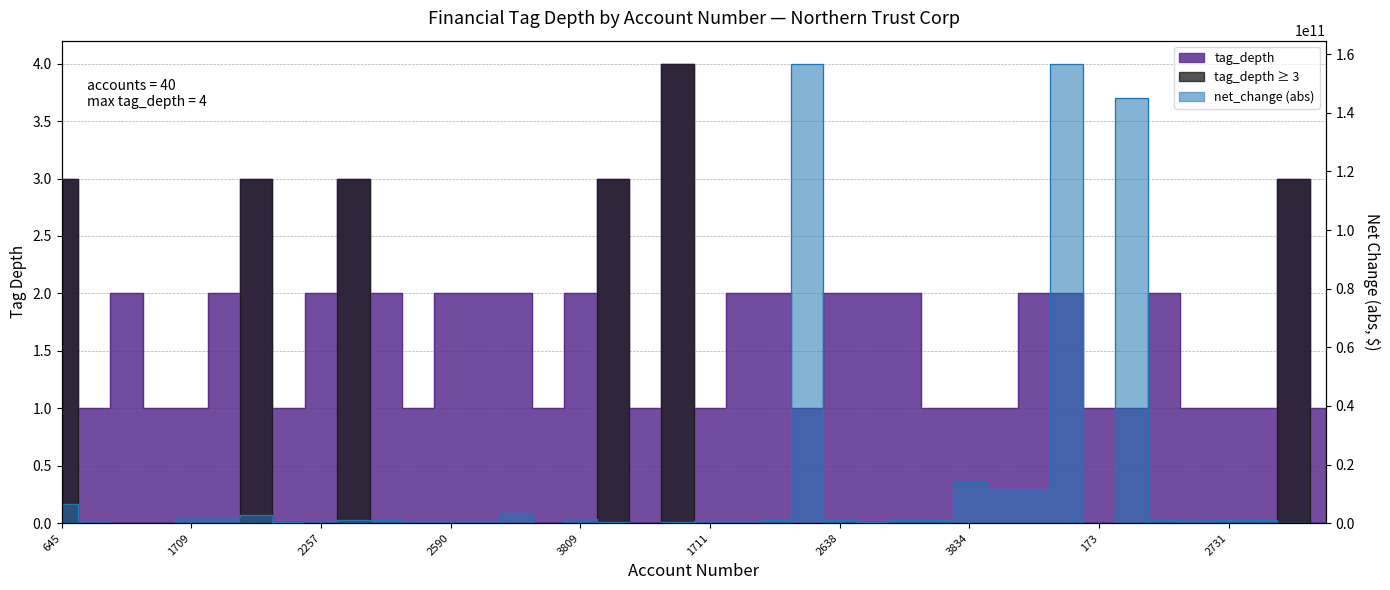

How many interior local valleys does the net_change_abs series have?

8